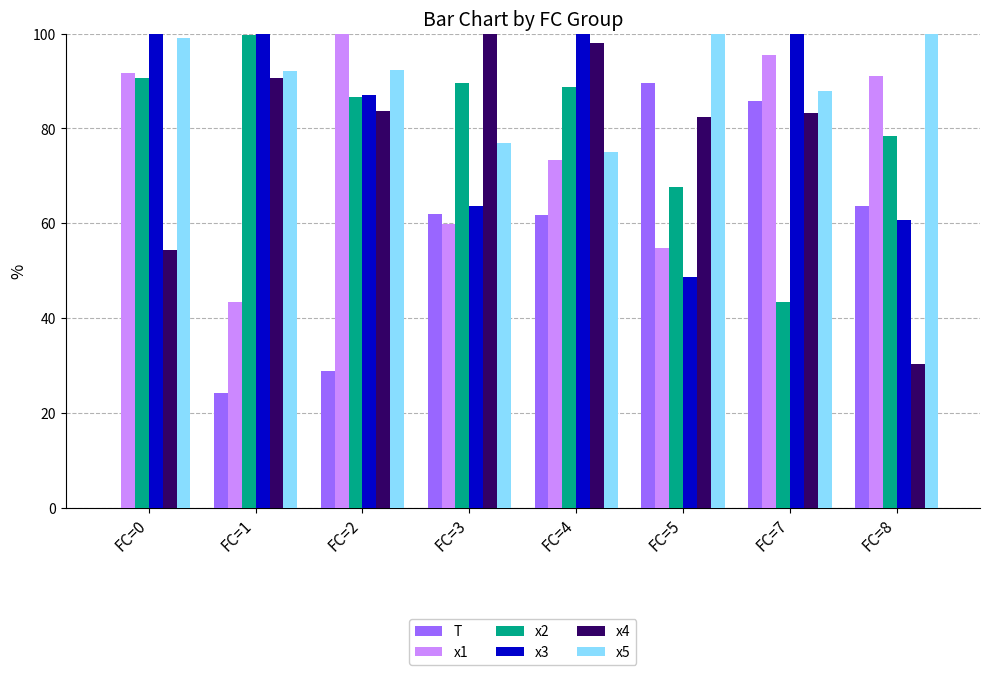

The x2 series shows 88.8 at FC=4. True or false?

True